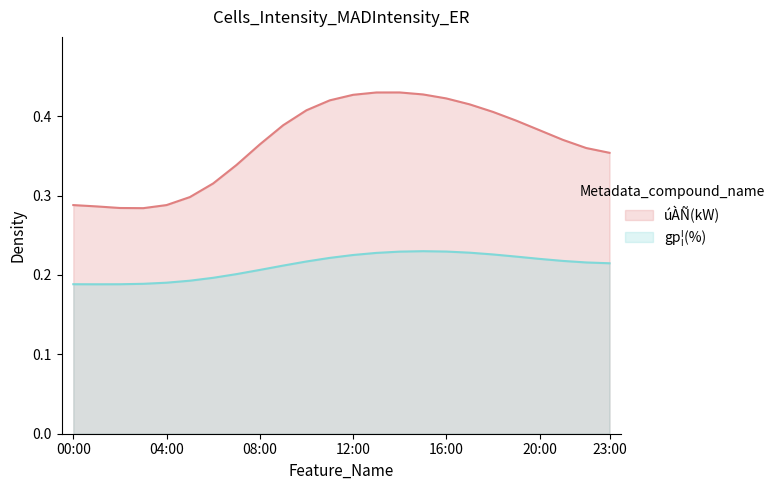

Where is the data nearest to the value 0?

03:00